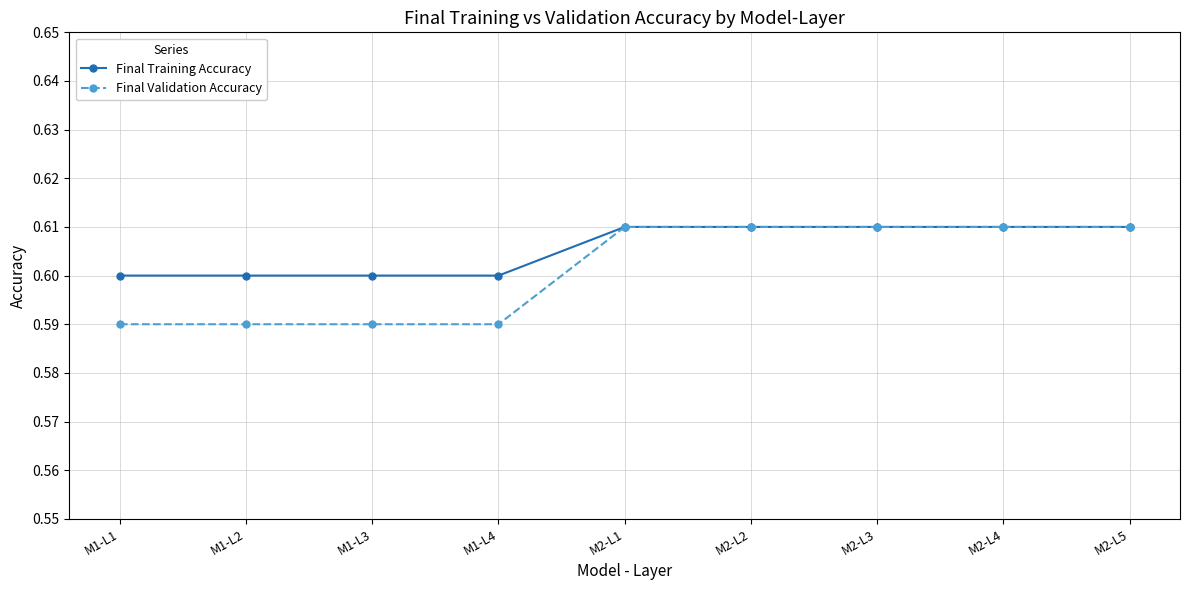

What is the label of the 9th point from the left?

M2-L5